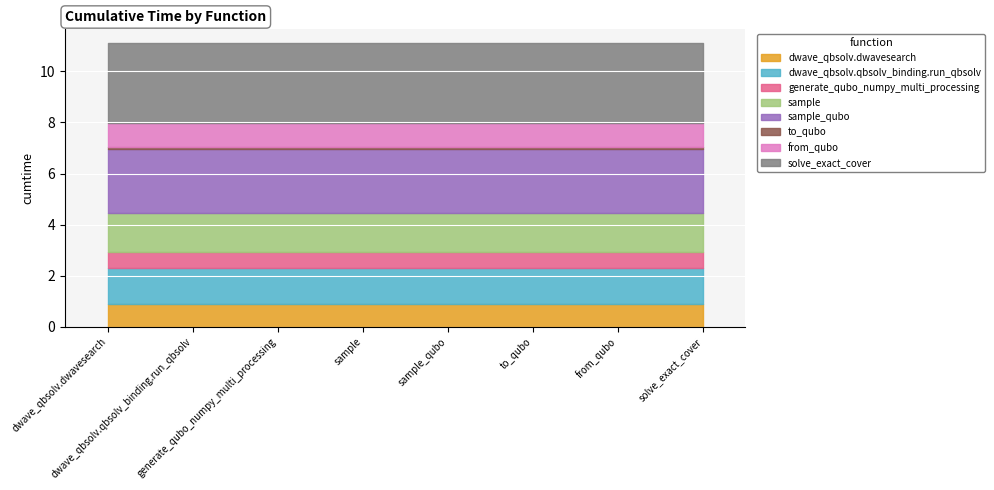

The chart shows a value of 0.1 at to_qubo. True or false?

True